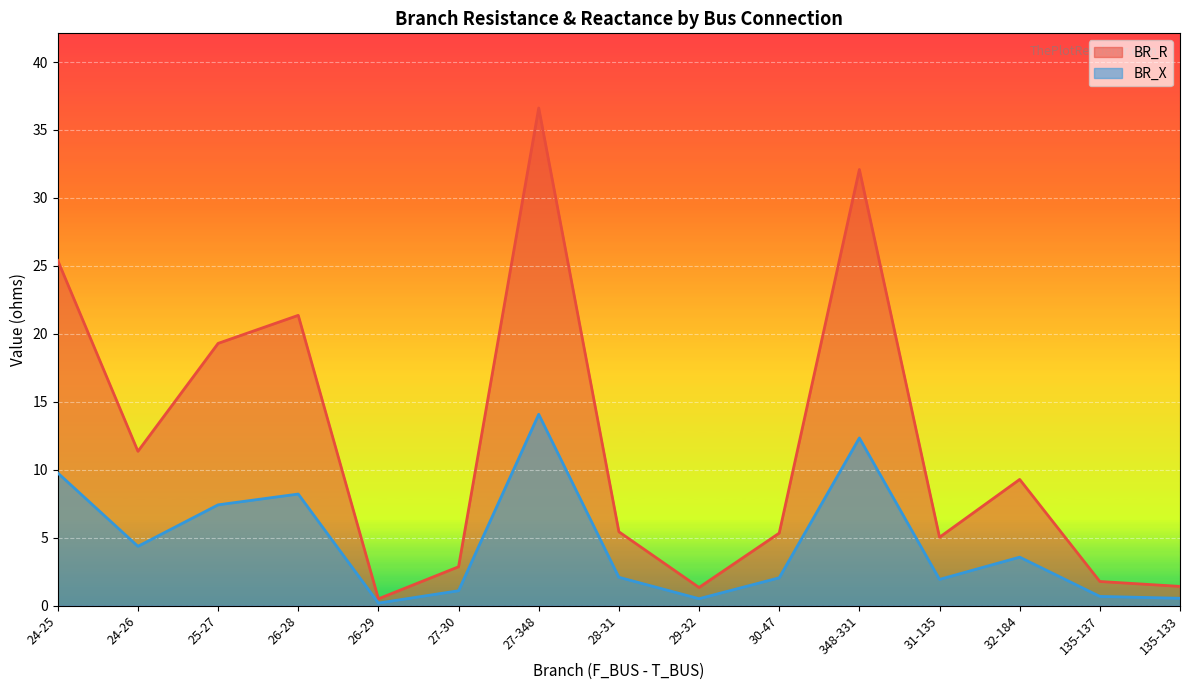

What is the sum of all BR_X values?

179.2